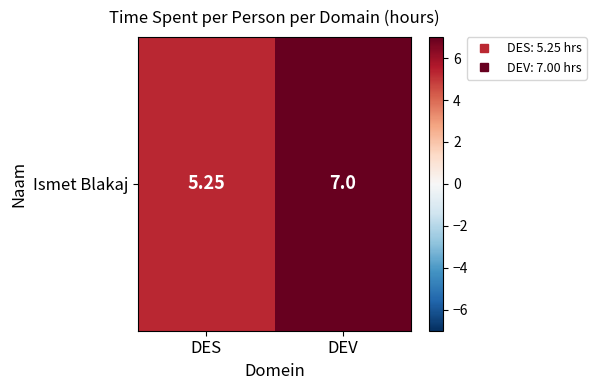

Which category has the highest value across all series?

DEV